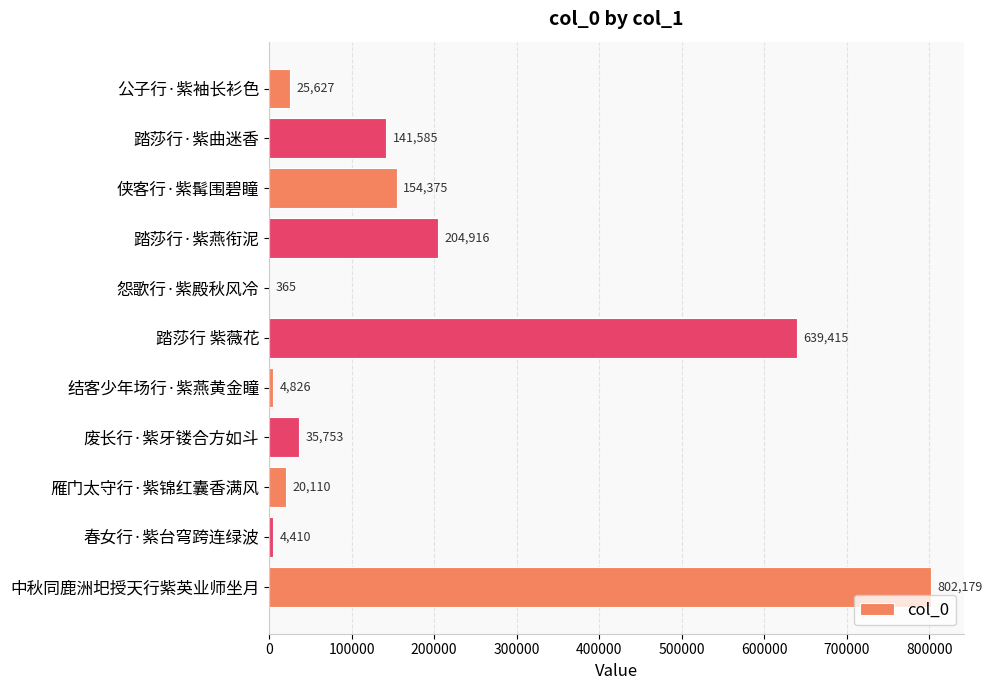

Count the number of categories in the chart.

11